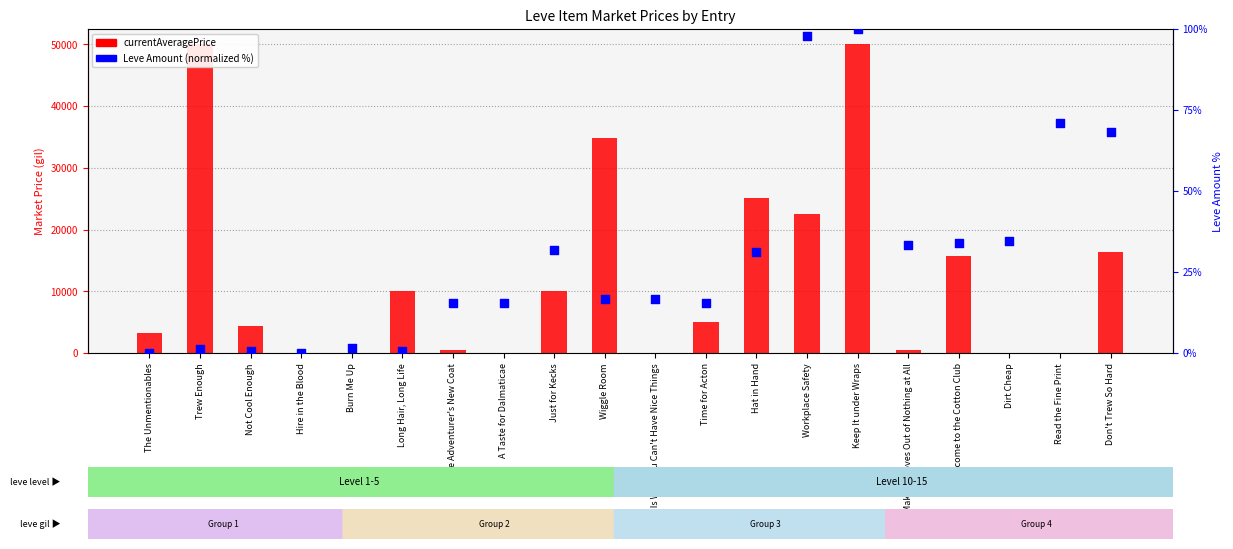

What are all the series names shown in the legend?

currentAveragePrice, Leve Amount (normalized %)